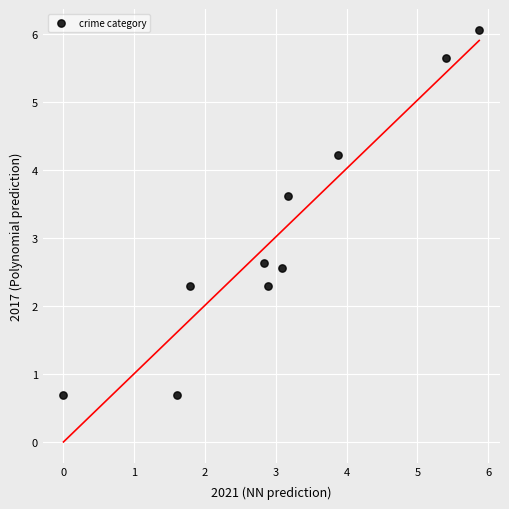

What Y value in the scatter plot is closest to 3?

2.6